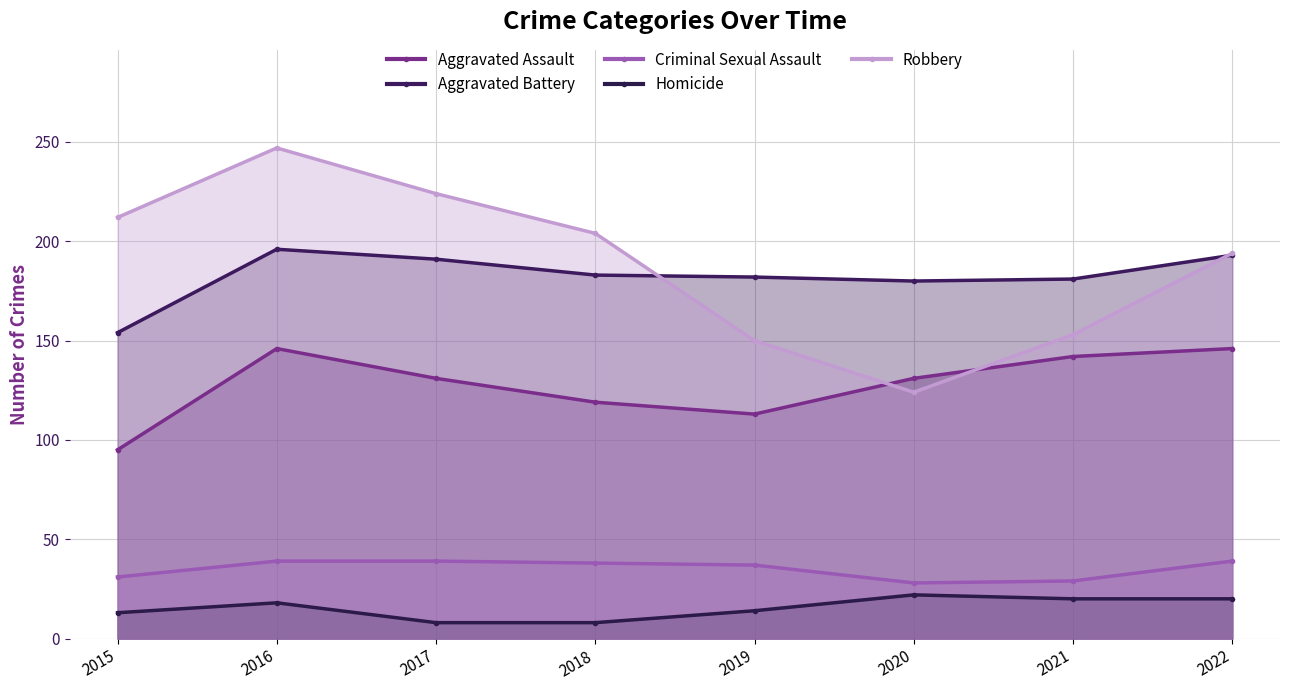

What is the sum of the Aggravated Assault values at 2018 and 2015?

214